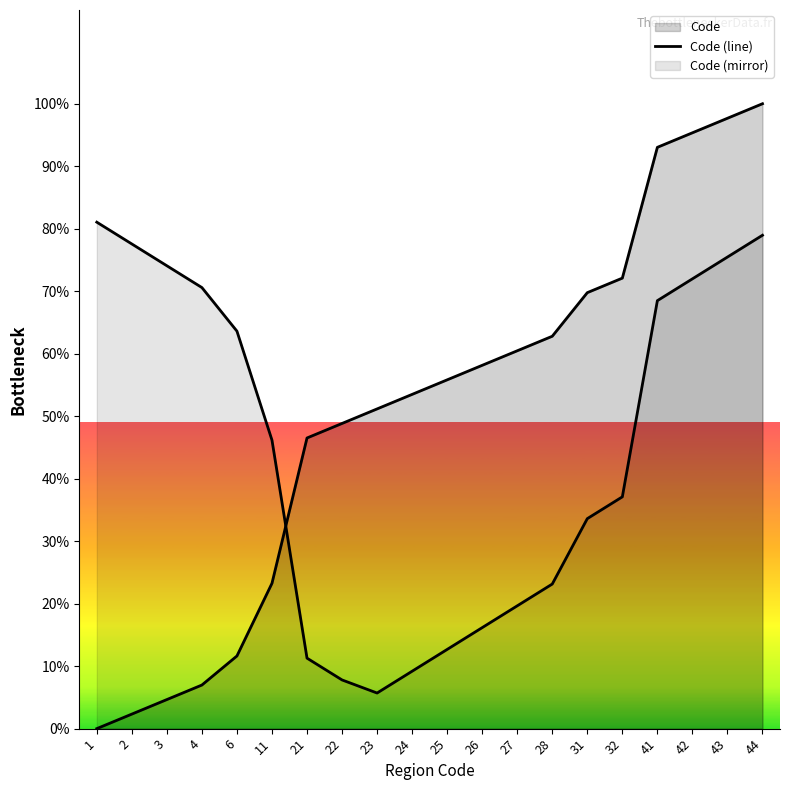

Does the chart display data point markers on the line(s)?

No